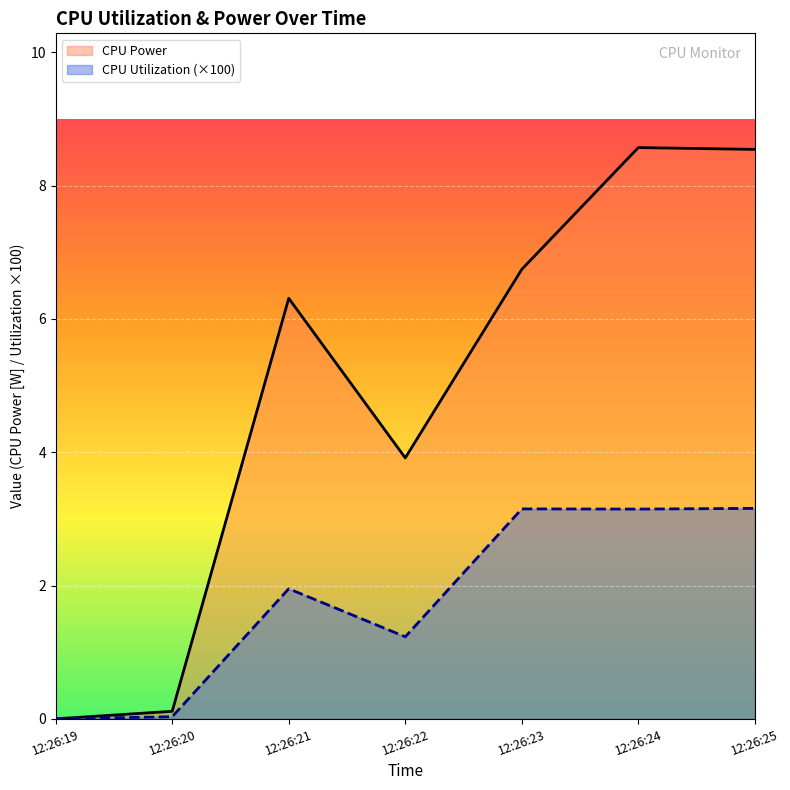

At how many categories does at least one series exceed 5?

4